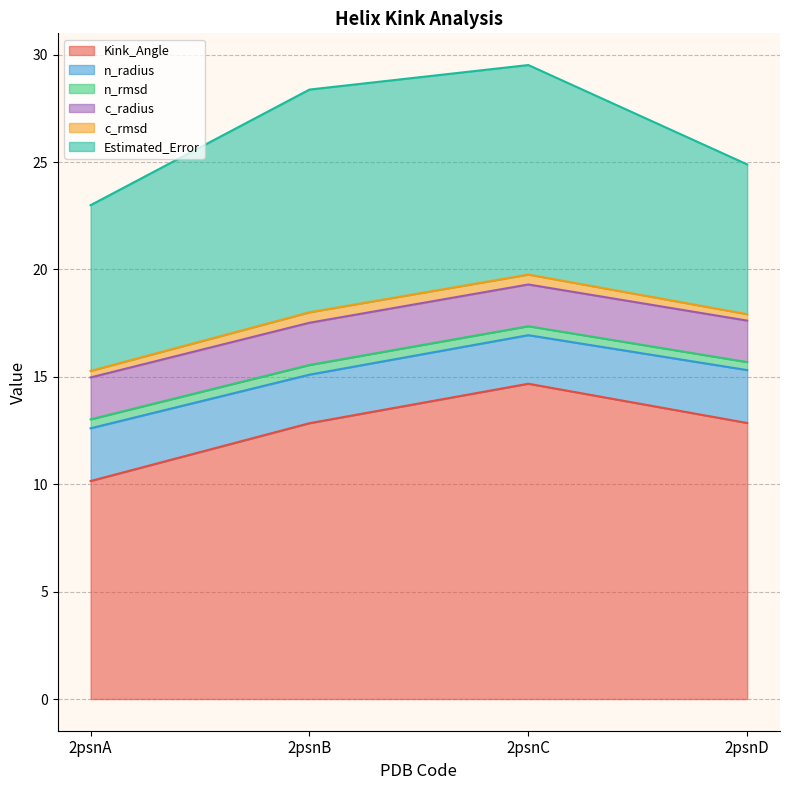

True or false: n_radius and Estimated_Error cross at least once.

False